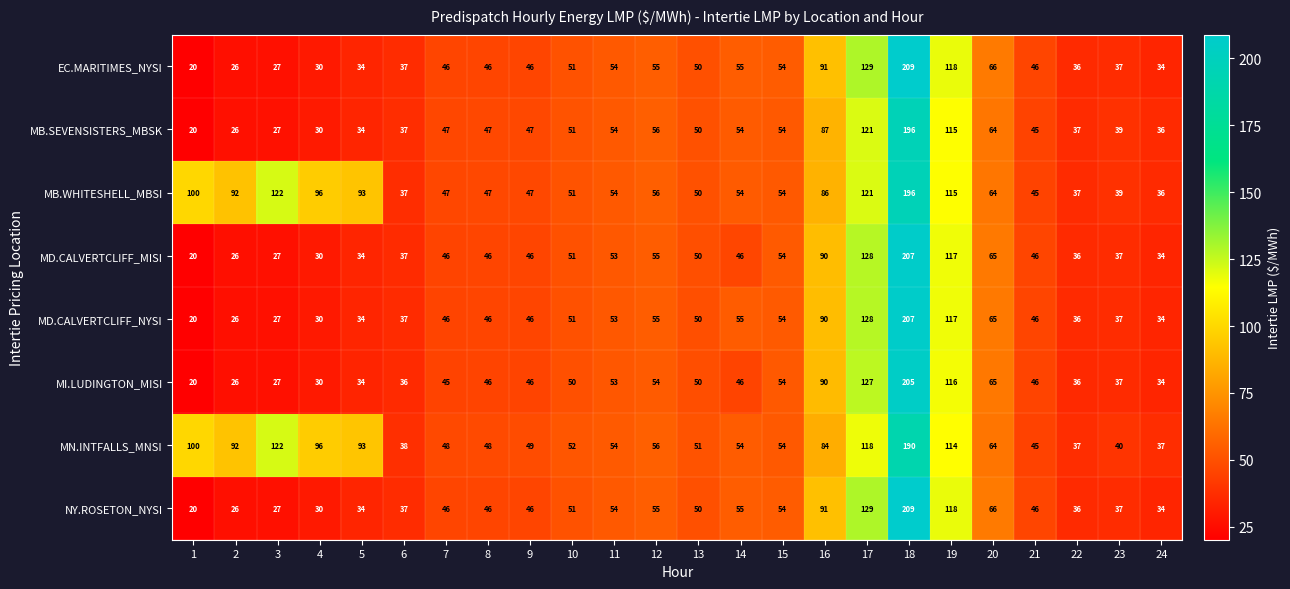

What is the minimum value shown in the chart?

20